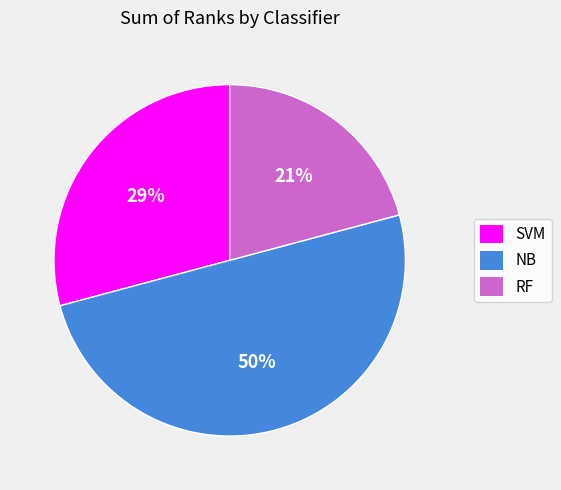

Is RF the majority of the pie?

No